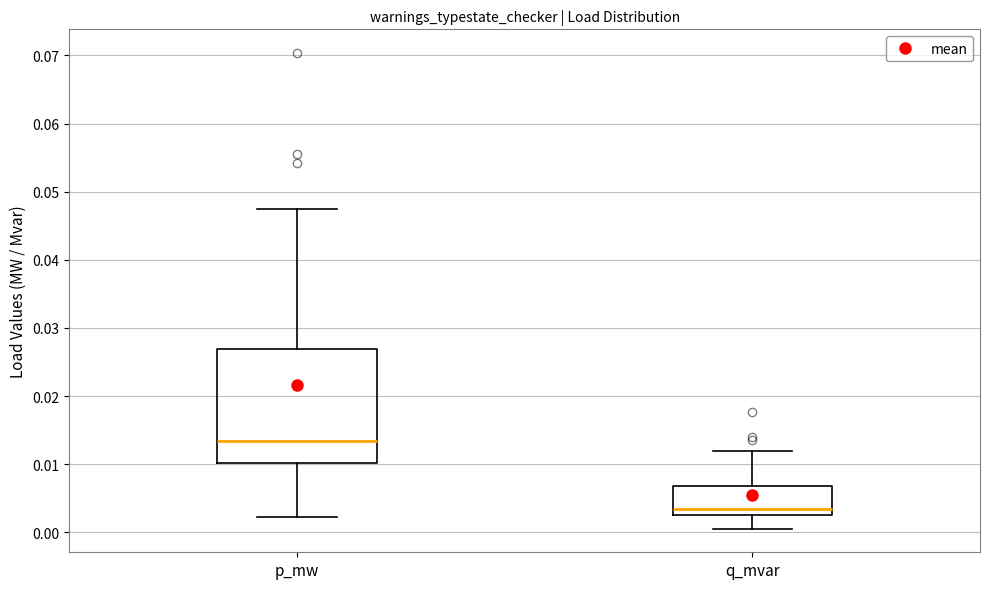

Where is the upper edge of the box for q_mvar on the y-axis? The values are not printed on the chart, so give them approximately, as read against the axis.

0.007